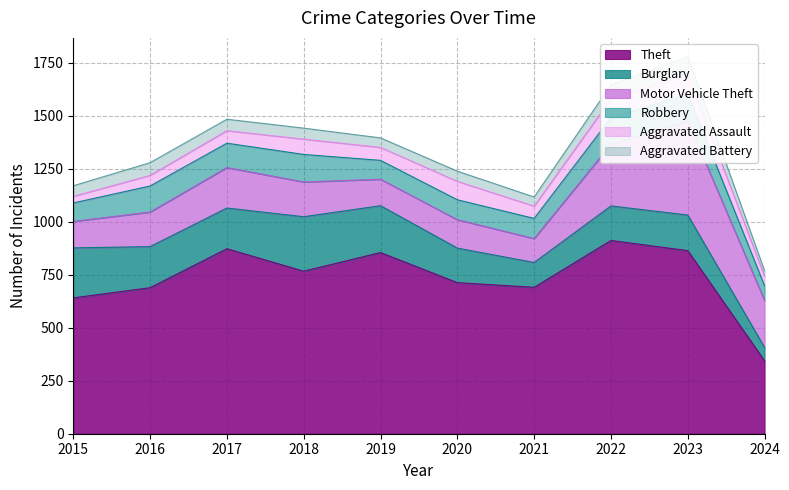

Which category has the highest value in the Theft series?

2022